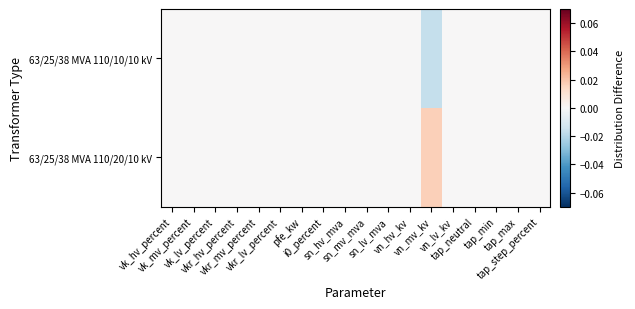

Count the number of data series in this chart.

2